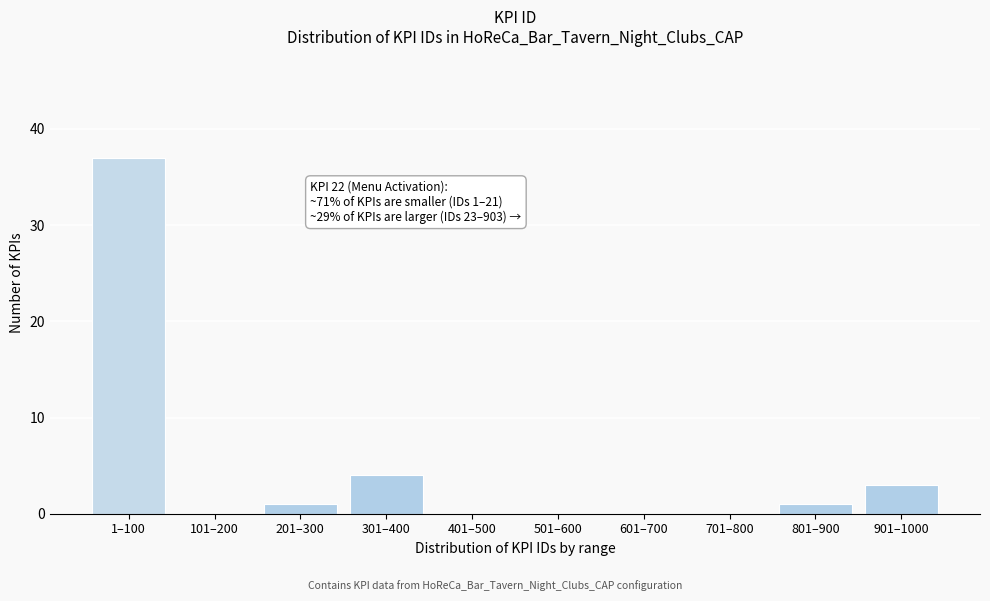

Reading left to right, list all the values displayed in this chart.

1–100=37	101–200=0	201–300=1	301–400=4	401–500=0	501–600=0	601–700=0	701–800=0	801–900=1	901–1000=3